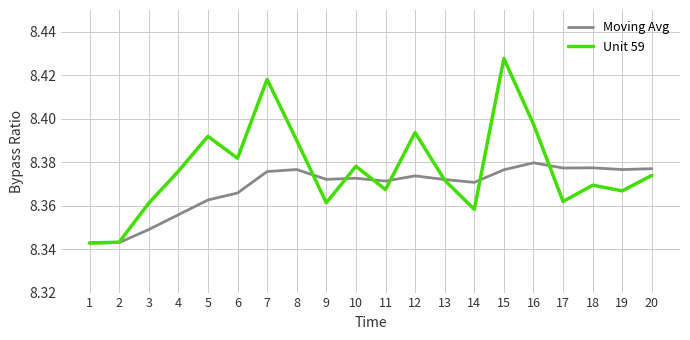

In Unit 59, how many points are higher than both neighbors (excluding endpoints)?

6